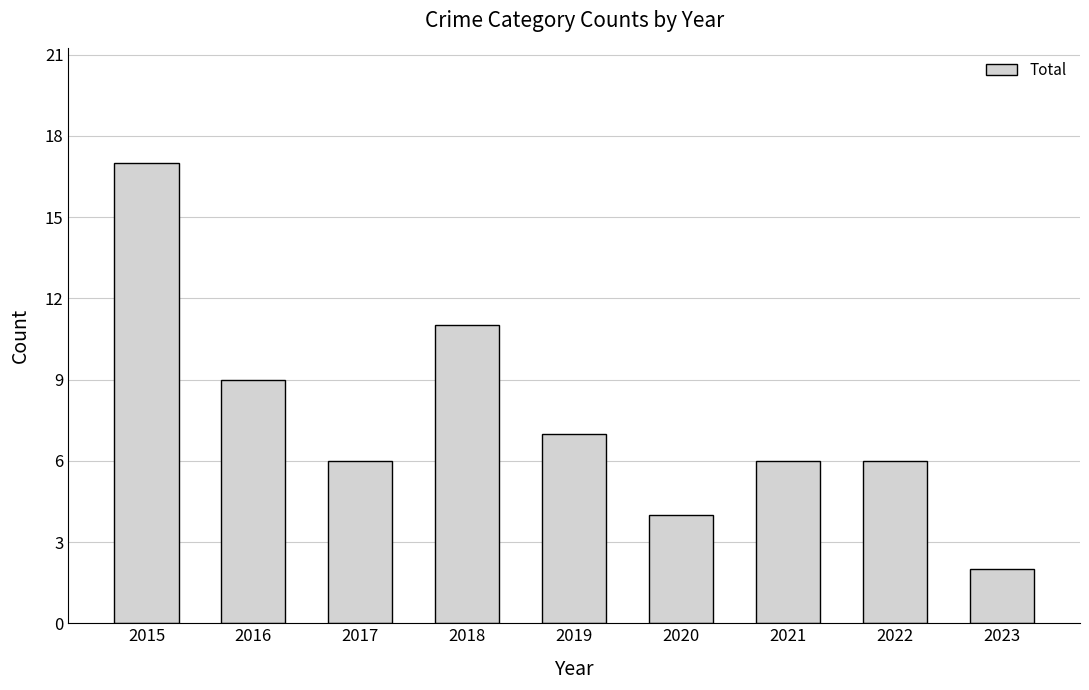

What is the value of the 1st bar from the left?

17